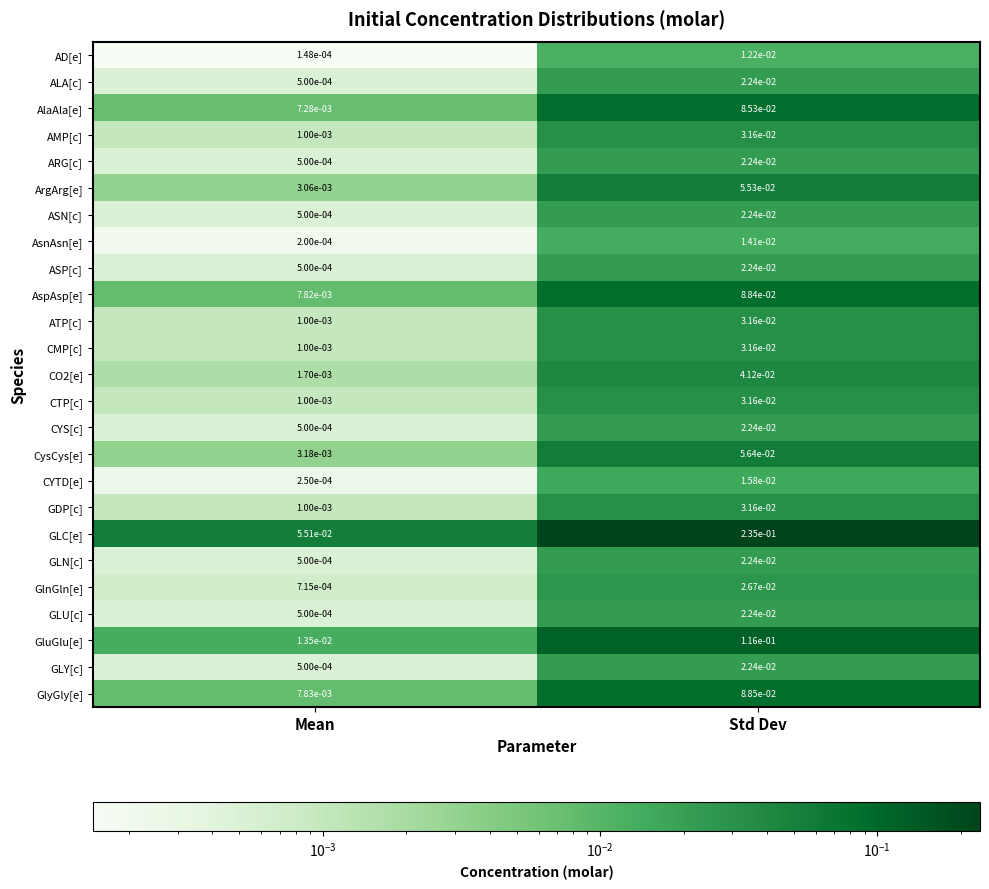

Rank the categories by GLN[c] value from lowest to highest.

Mean, Std Dev